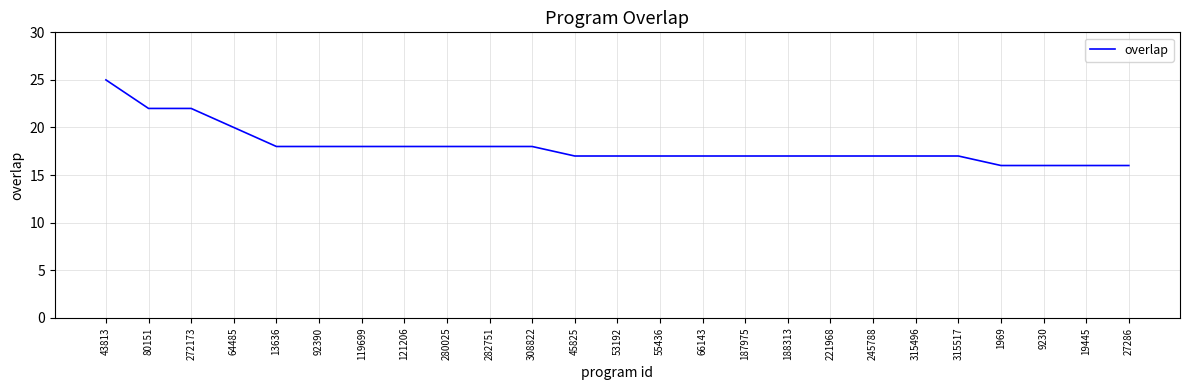

What is the maximum value shown in the chart?

25